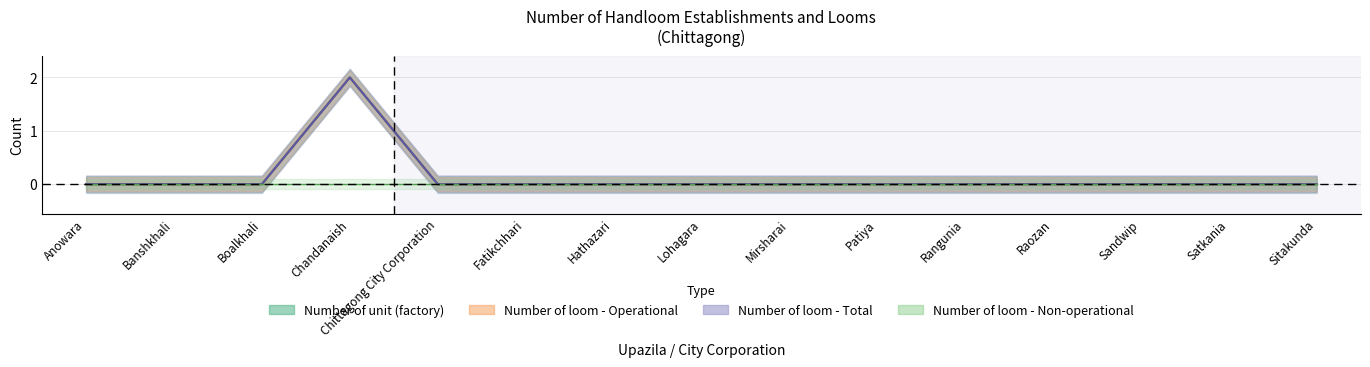

Between Lohagara and Satkania, which series saw the biggest shift?

Number of unit (factory)